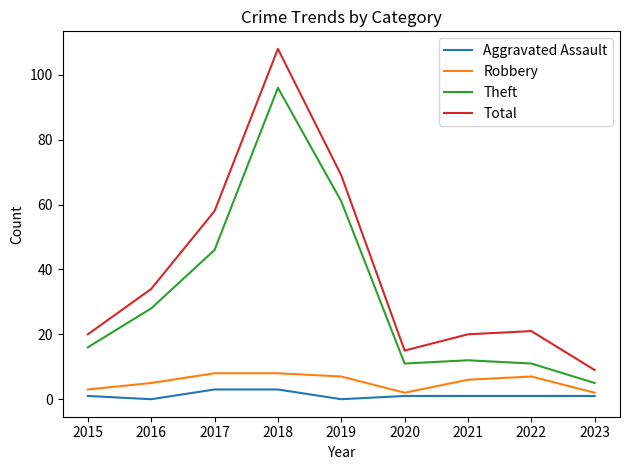

Is it true that Theft equals 161 at 2018?

False